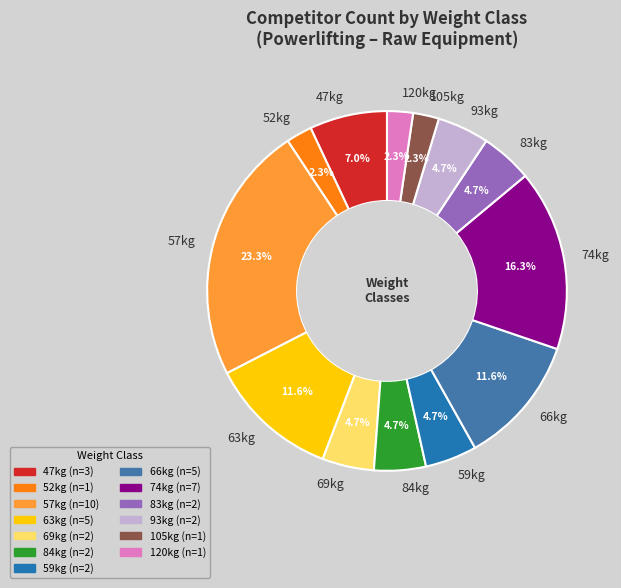

Does 83kg account for over 50% of the chart?

No